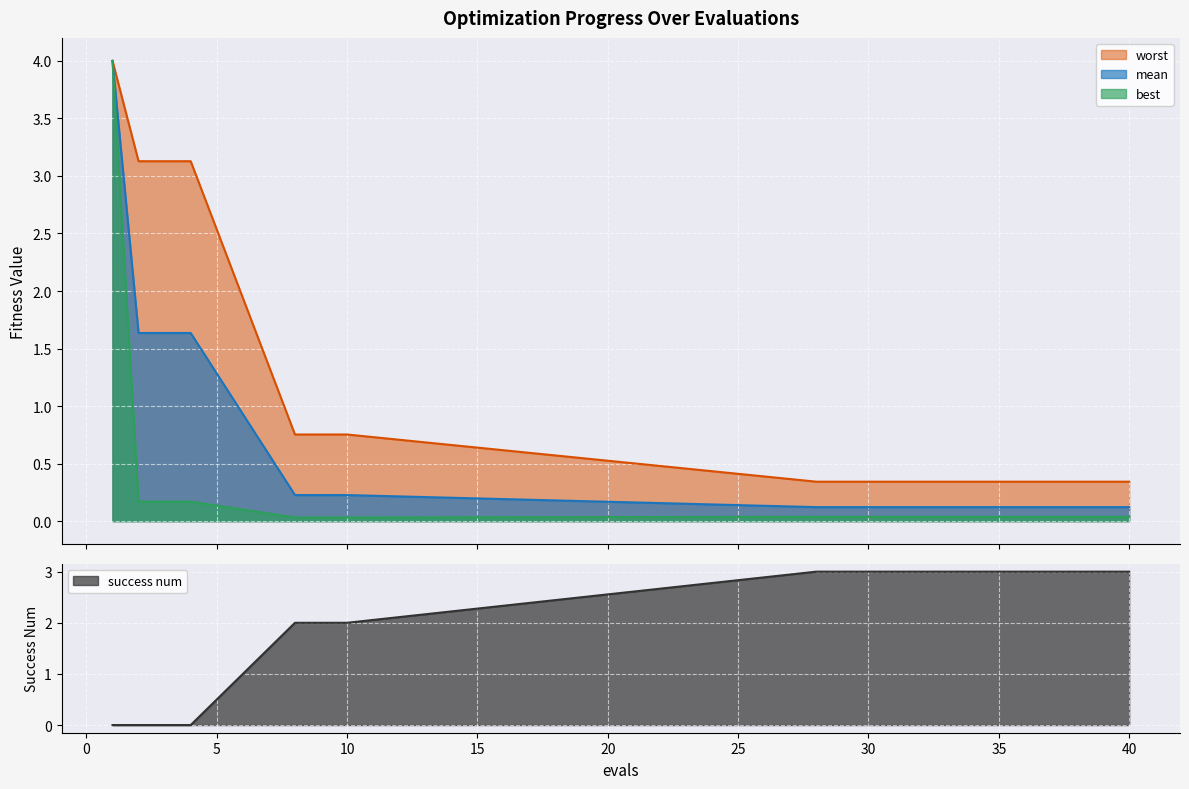

List the series in order of their peak value, highest first.

worst, mean, best